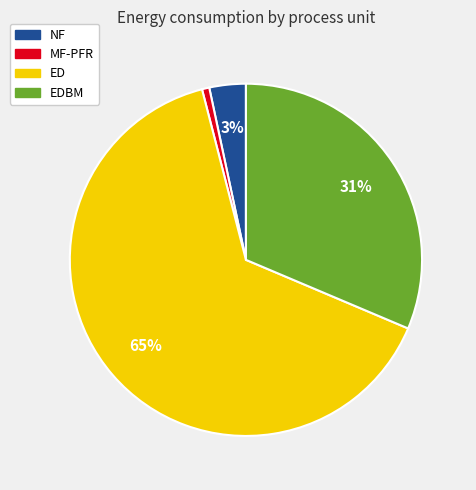

What percentage is the MF-PFR slice, to the nearest percent?

1%